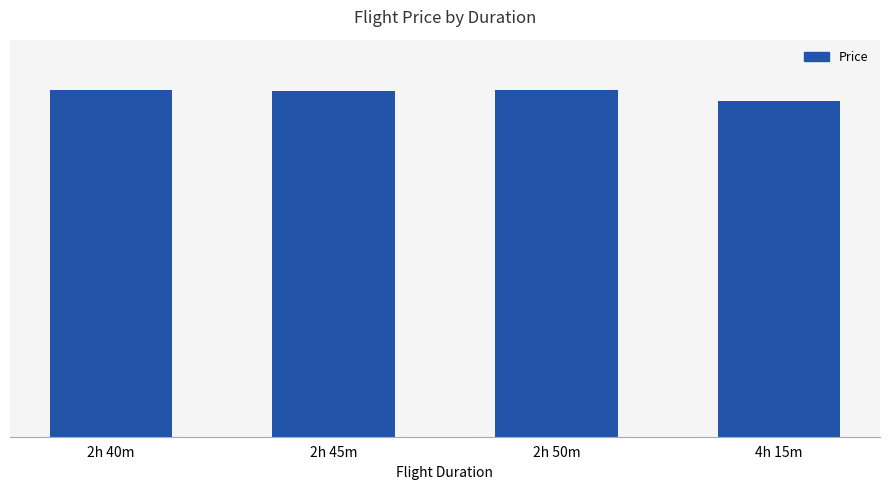

Rank the categories by value from lowest to highest.

4h 15m, 2h 45m, 2h 40m, 2h 50m